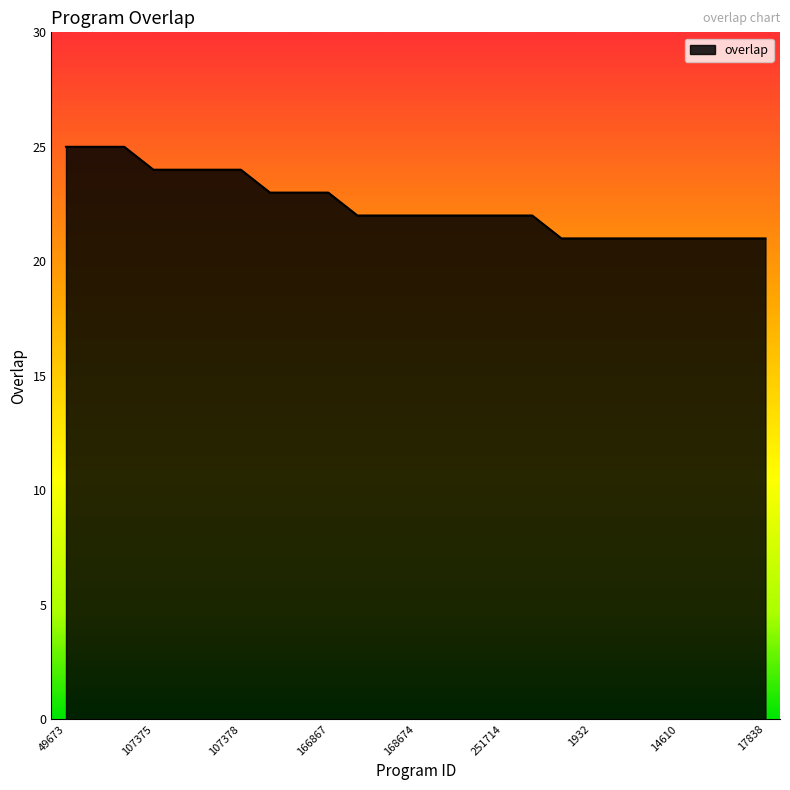

What is the difference between the maximum and minimum values?

4